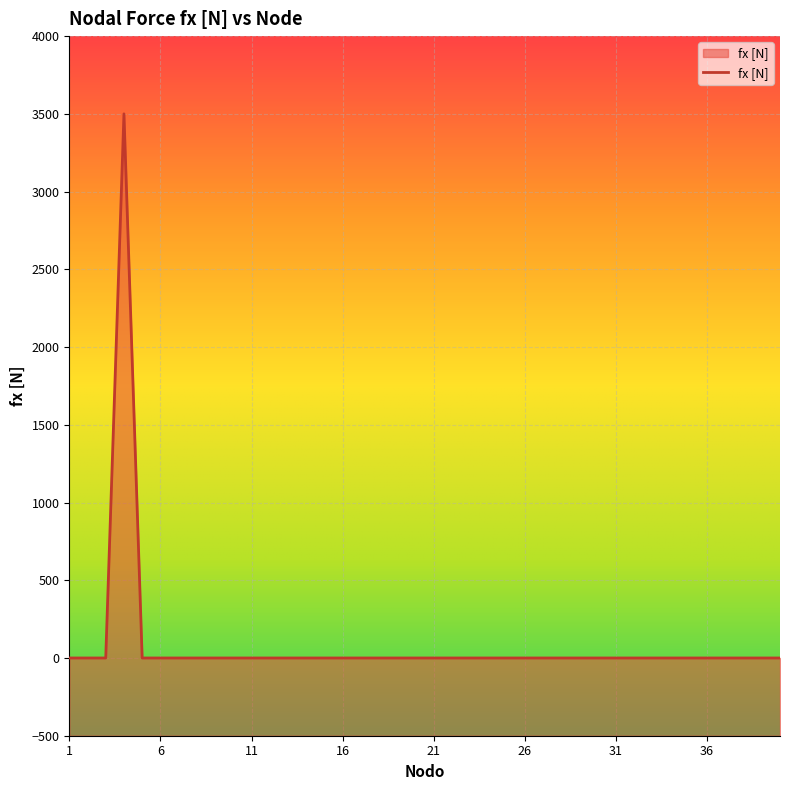

Rank the categories by value from lowest to highest.

1, 2, 3, 5, 6, 7, 8, 9, 10, 11, 12, 13, 14, 15, 16, 17, 18, 19, 20, 21, 22, 23, 24, 25, 26, 27, 28, 29, 30, 31, 32, 33, 34, 35, 36, 37, 38, 39, 40, 4